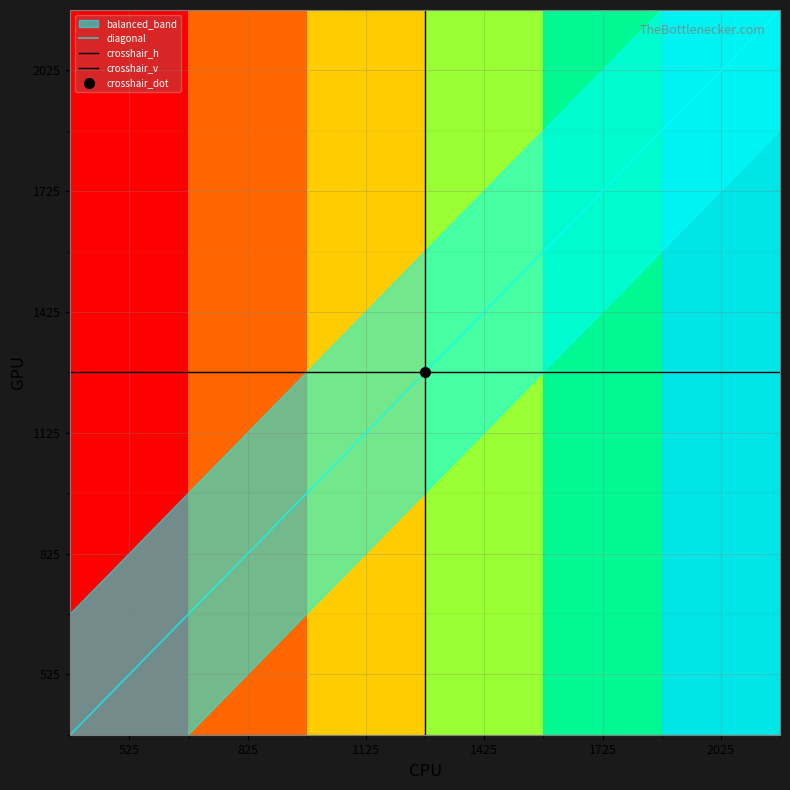

Is the value of 2025 at 525 greater than the value of 525 at 2025?

No